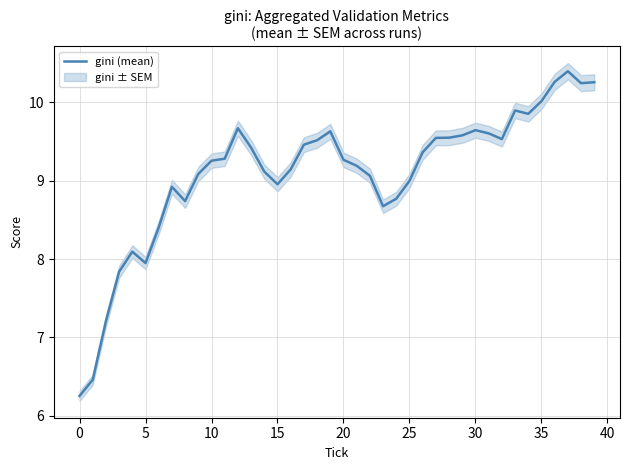

How many data points are less than 9?

13